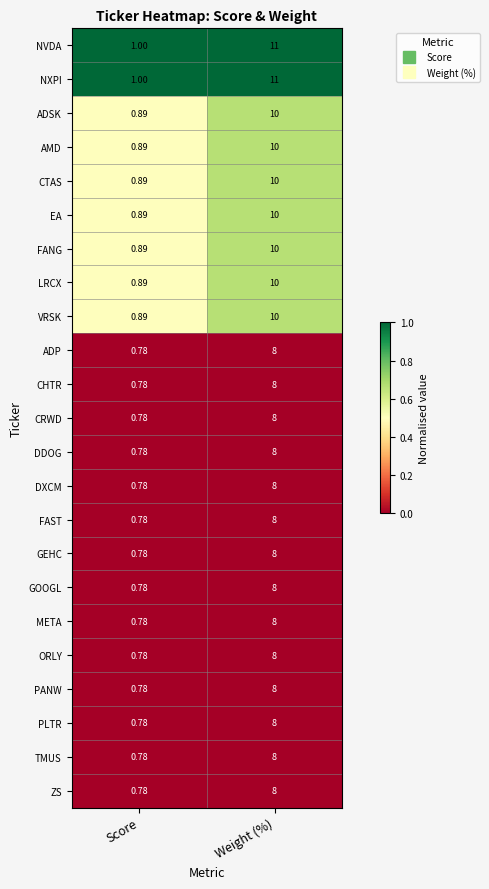

Which category has the lowest value in the GEHC series?

Score